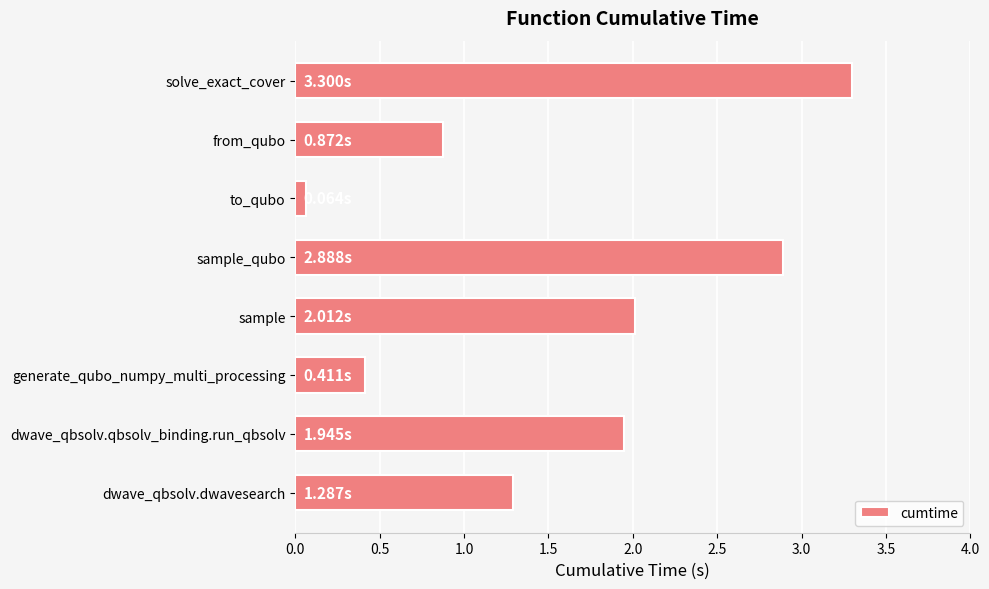

How many series are shown in this chart?

1